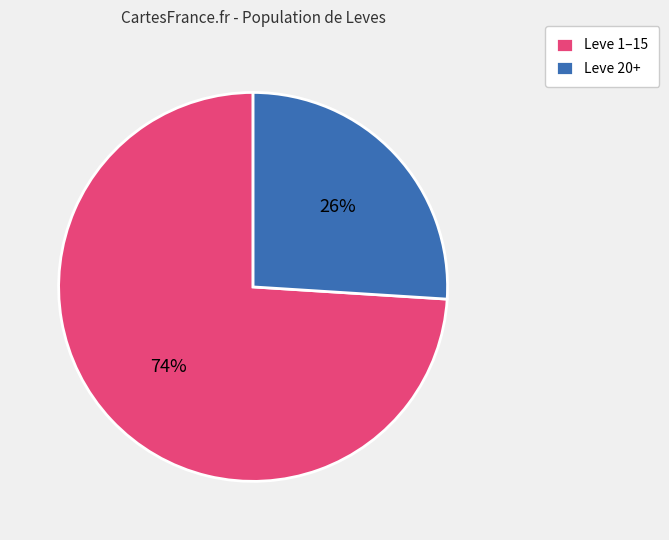

What percentage is the Leve 1–15 slice, to the nearest percent?

74%